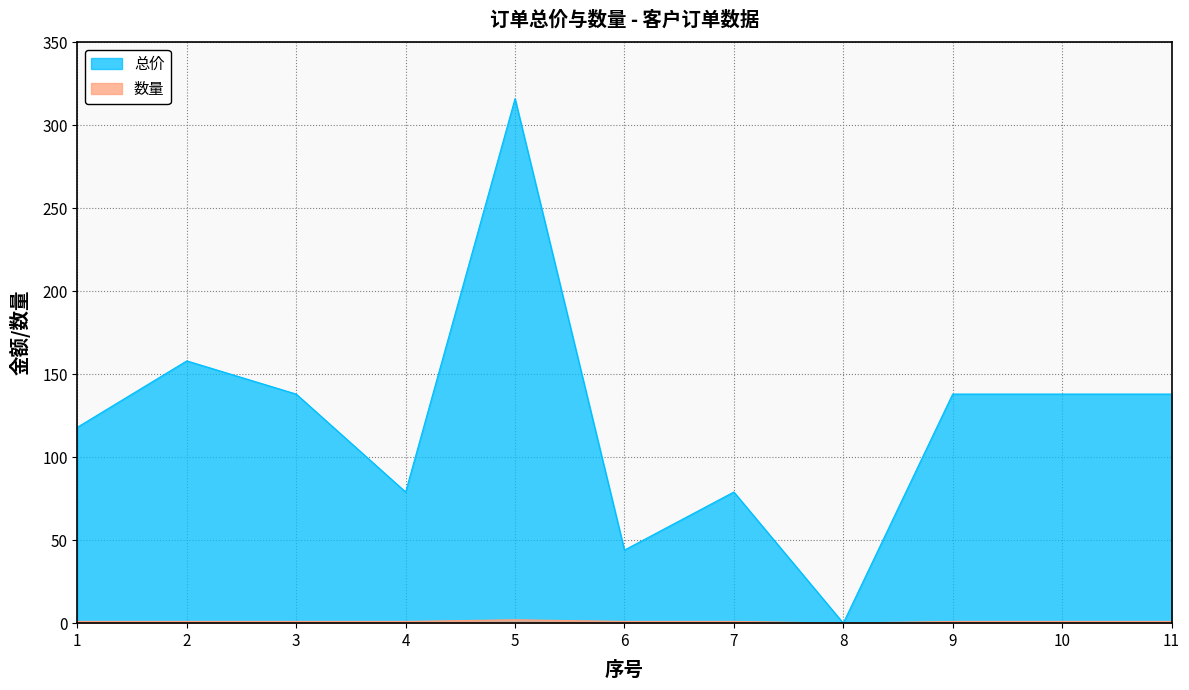

At which category does 总价 reach its first local valley?

4